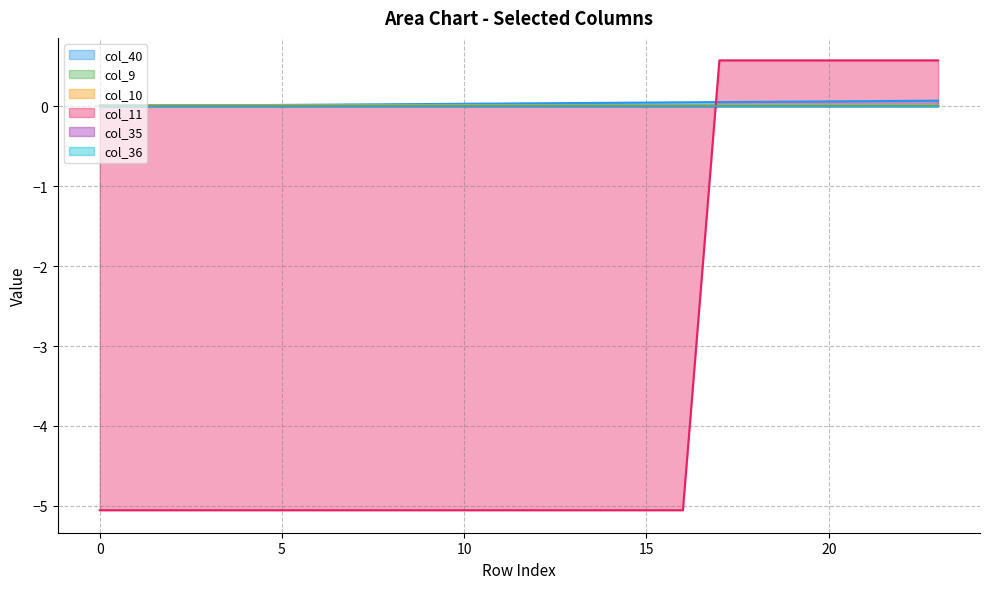

Reading right to left, list all the values displayed in this chart.

col_40: 0.1	0.1	0.1	0.1	0.1	0.1	0.1	0.0	0.0	0.0	0.0	0.0	0.0	0.0	0.0	0.0	0.0	0.0	0.0	0.0	0.0	0.0	0.0	0.0
col_9: 0.0	0.0	0.0	0.0	0.0	0.0	0.0	0.0	0.0	0.0	0.0	0.0	0.0	0.0	0.0	0.0	0.0	0.0	0.0	0.0	0.0	0.0	0.0	0.0
col_10: 0.0	0.0	0.0	0.0	0.0	0.0	0.0	0.0	0.0	0.0	0.0	0.0	0.0	0.0	0.0	0.0	0.0	0.0	0.0	0.0	0.0	0.0	0.0	0.0
col_11: 0.6	0.6	0.6	0.6	0.6	0.6	0.6	-5.1	-5.1	-5.1	-5.1	-5.1	-5.1	-5.1	-5.1	-5.1	-5.1	-5.1	-5.1	-5.1	-5.1	-5.1	-5.1	-5.1
col_35: 0.0	0.0	0.0	0.0	0.0	0.0	0.0	0.0	0.0	0.0	0.0	0.0	0.0	0.0	0.0	0.0	0.0	0.0	0.0	0.0	0.0	0.0	0.0	0.0
col_36: 0.0	0.0	0.0	0.0	0.0	0.0	0.0	0.0	0.0	0.0	0.0	0.0	0.0	0.0	0.0	0.0	0.0	0.0	0.0	0.0	0.0	0.0	0.0	0.0